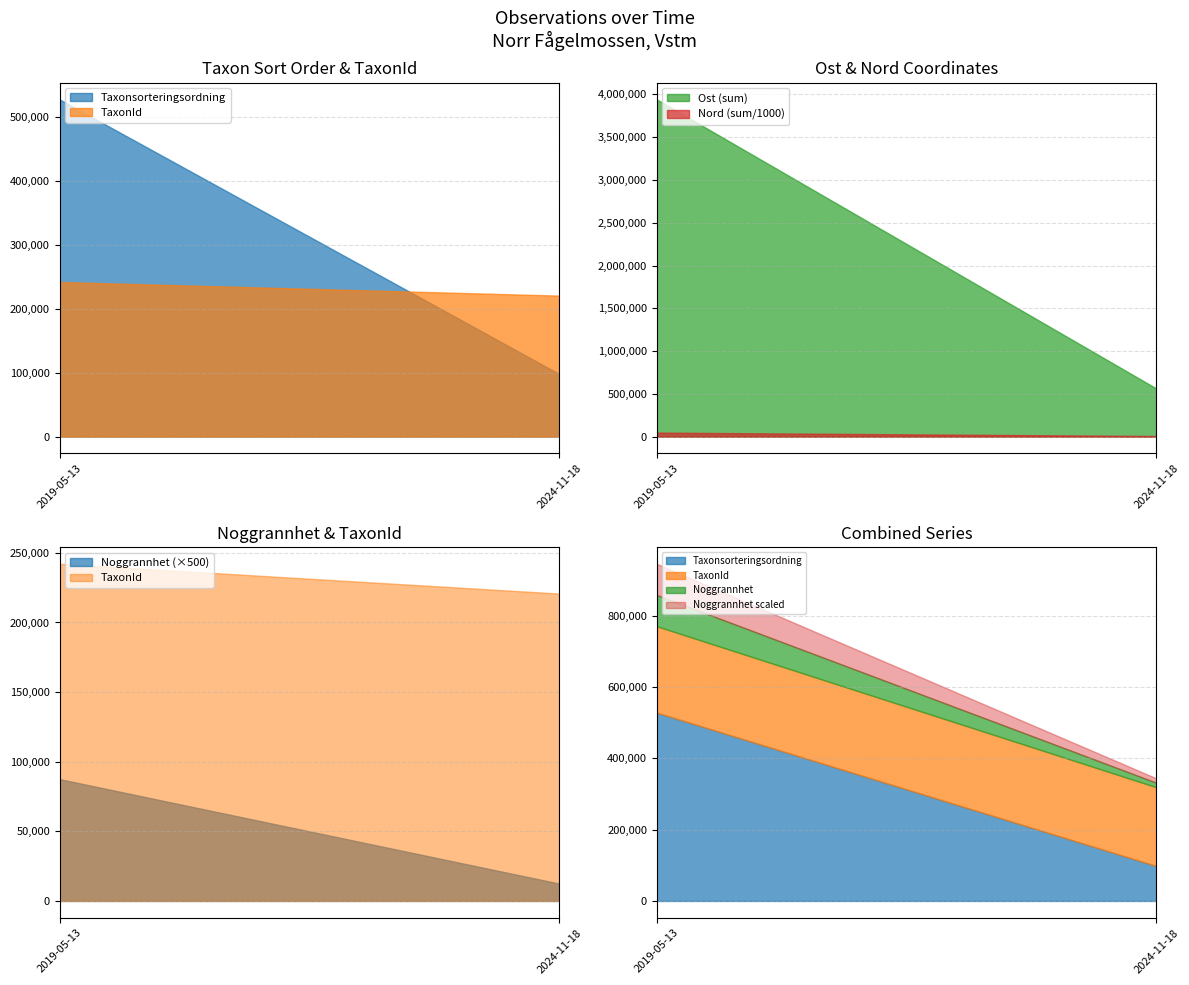

At which label does Ost (sum) reach its minimum?

2024-11-18